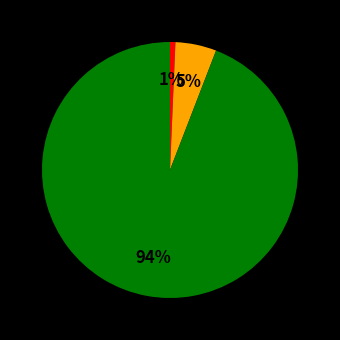

To the nearest percent, what is the average slice percentage?

33%